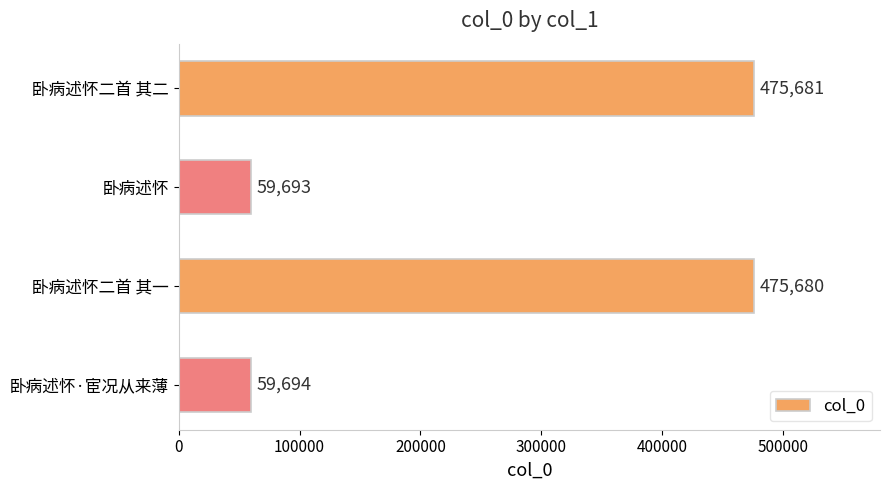

List the labels in order of value, smallest first.

卧病述怀, 卧病述怀·宦况从来薄, 卧病述怀二首 其一, 卧病述怀二首 其二